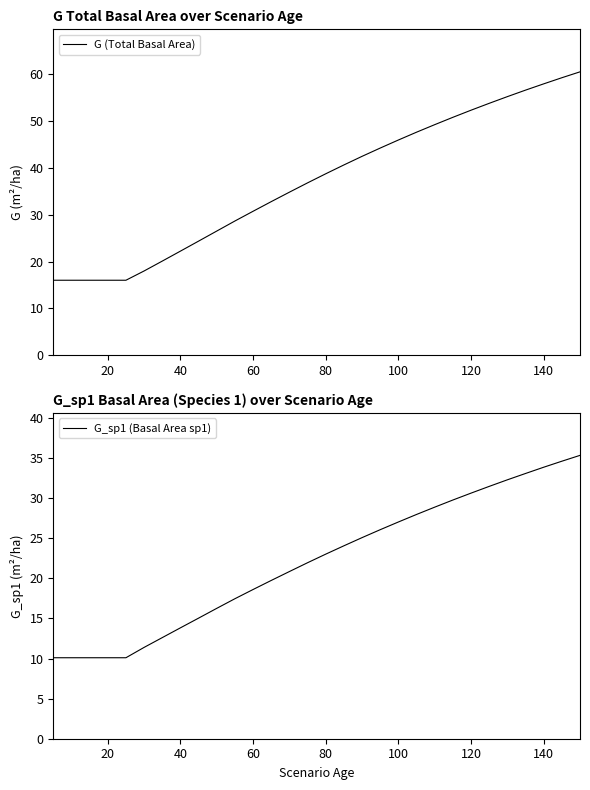

Which series has the largest range (max minus min)?

G (Total Basal Area)